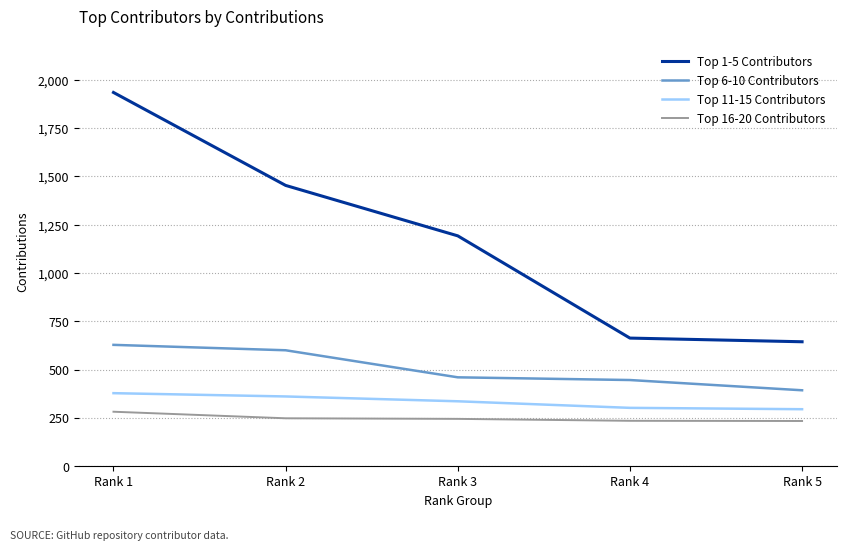

How many lines are shown in the chart?

4